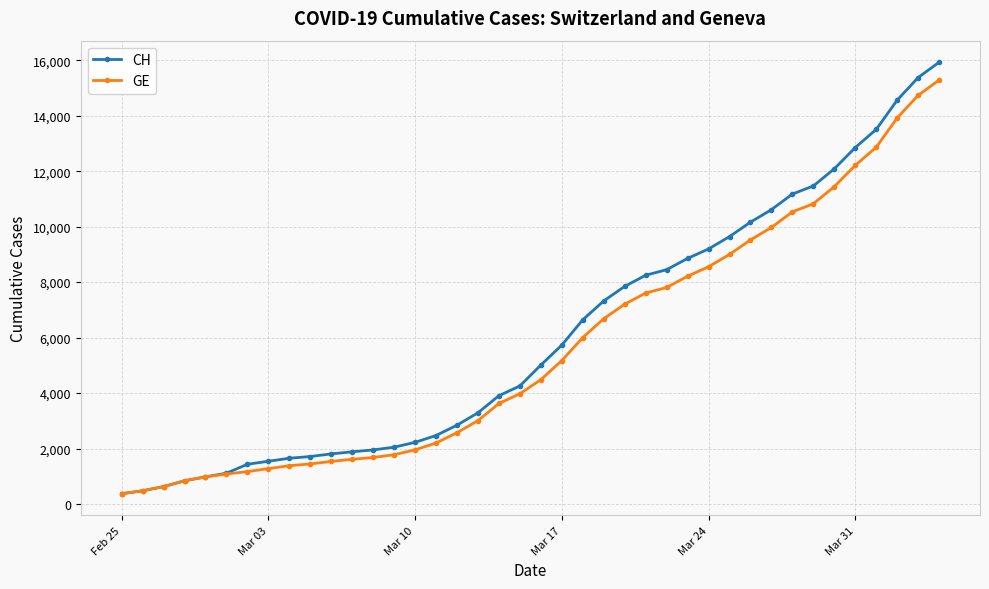

Which series has the largest range (max minus min)?

CH